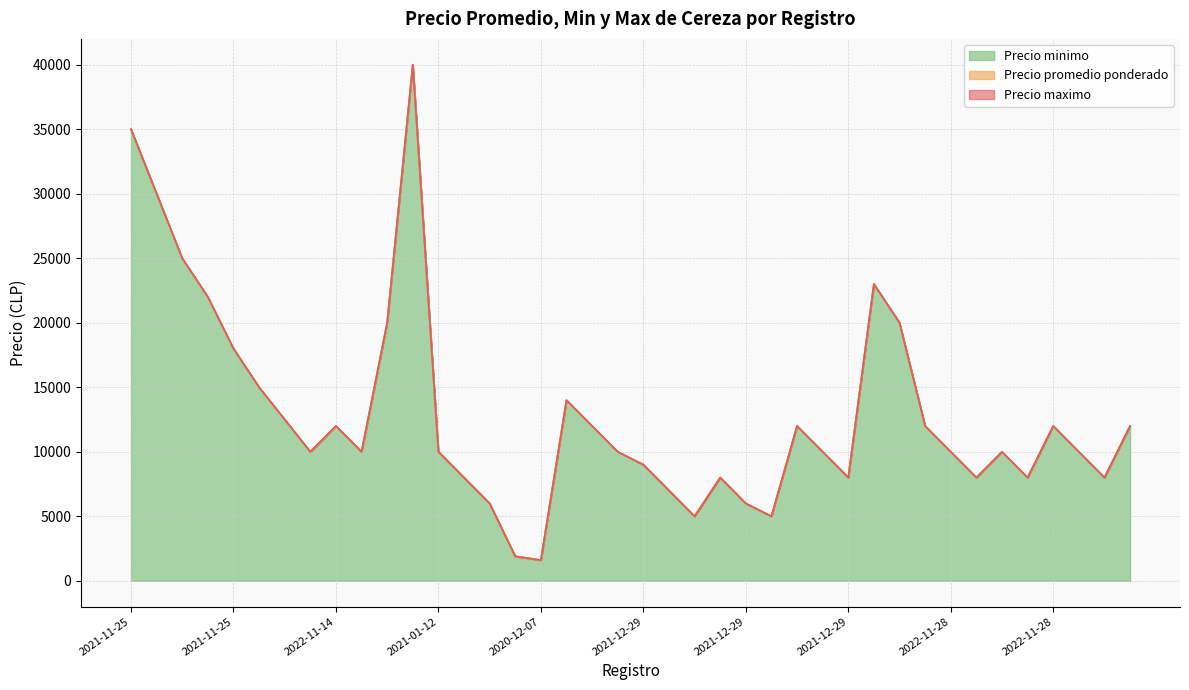

Reading left to right, what are all the values shown in this chart?

Precio promedio ponderado: 2021-11-25=35000	2021-11-25=30000	2021-11-25=25000	2021-11-25=22000	2021-11-25=18000	2022-11-14=15000	2022-11-14=12500	2022-11-14=10000	2022-11-14=12000	2022-11-14=10000	2022-11-14=20000	2021-11-09=40000	2021-01-12=10000	2021-01-12=8000	2021-01-12=6000	2020-12-07=1900	2020-12-07=1600	2020-12-07=14000	2020-12-07=12000	2020-12-07=10000	2021-12-29=9000	2021-12-29=7000	2021-12-29=5000	2021-12-29=8000	2021-12-29=6000	2021-12-29=5000	2021-12-29=12000	2021-12-29=10000	2021-12-29=8000	2022-11-28=23000	2022-11-28=20000	2022-11-28=12000	2022-11-28=10000	2022-11-28=8000	2022-11-28=10000	2022-11-28=8000	2022-11-28=12000	2022-11-28=10000	2022-11-28=8000	2021-01-15=12000
Precio minimo: 2021-11-25=35000	2021-11-25=30000	2021-11-25=25000	2021-11-25=22000	2021-11-25=18000	2022-11-14=15000	2022-11-14=12500	2022-11-14=10000	2022-11-14=12000	2022-11-14=10000	2022-11-14=20000	2021-11-09=40000	2021-01-12=10000	2021-01-12=8000	2021-01-12=6000	2020-12-07=1900	2020-12-07=1600	2020-12-07=14000	2020-12-07=12000	2020-12-07=10000	2021-12-29=9000	2021-12-29=7000	2021-12-29=5000	2021-12-29=8000	2021-12-29=6000	2021-12-29=5000	2021-12-29=12000	2021-12-29=10000	2021-12-29=8000	2022-11-28=23000	2022-11-28=20000	2022-11-28=12000	2022-11-28=10000	2022-11-28=8000	2022-11-28=10000	2022-11-28=8000	2022-11-28=12000	2022-11-28=10000	2022-11-28=8000	2021-01-15=12000
Precio maximo: 2021-11-25=35000	2021-11-25=30000	2021-11-25=25000	2021-11-25=22000	2021-11-25=18000	2022-11-14=15000	2022-11-14=12500	2022-11-14=10000	2022-11-14=12000	2022-11-14=10000	2022-11-14=20000	2021-11-09=40000	2021-01-12=10000	2021-01-12=8000	2021-01-12=6000	2020-12-07=1900	2020-12-07=1600	2020-12-07=14000	2020-12-07=12000	2020-12-07=10000	2021-12-29=9000	2021-12-29=7000	2021-12-29=5000	2021-12-29=8000	2021-12-29=6000	2021-12-29=5000	2021-12-29=12000	2021-12-29=10000	2021-12-29=8000	2022-11-28=23000	2022-11-28=20000	2022-11-28=12000	2022-11-28=10000	2022-11-28=8000	2022-11-28=10000	2022-11-28=8000	2022-11-28=12000	2022-11-28=10000	2022-11-28=8000	2021-01-15=12000